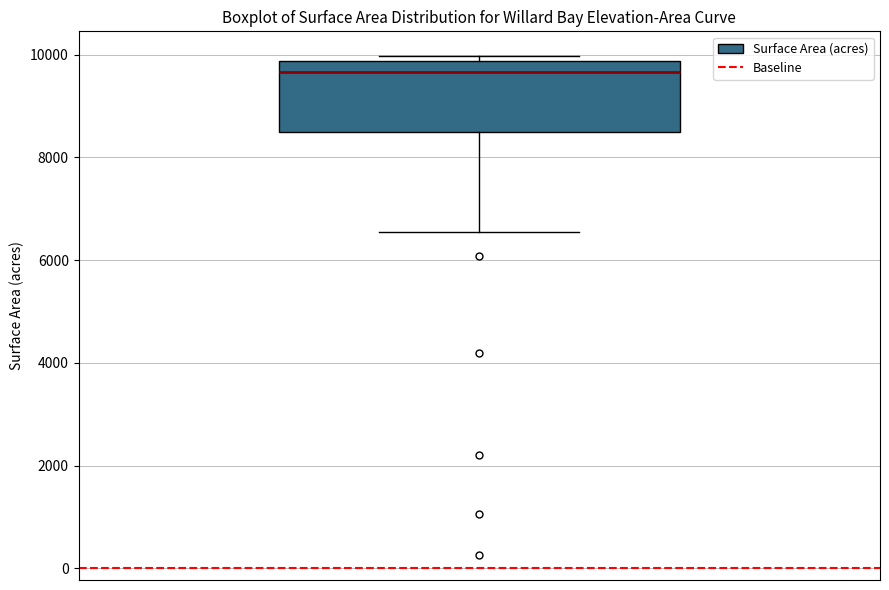

Transcribe this box plot: give where the median line is, the range the box spans, and where the two whiskers end, as read against the y-axis. The values are not printed on the chart, so give them approximately, as read against the axis.

median 9600, box 8400 to 9800, whiskers 6600 to 10000